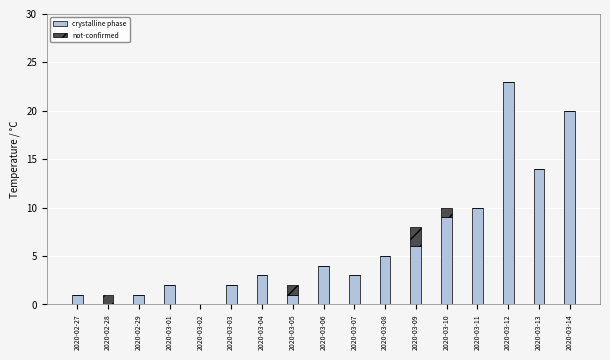

At which label is crystalline phase closest to 11?

2020-03-11